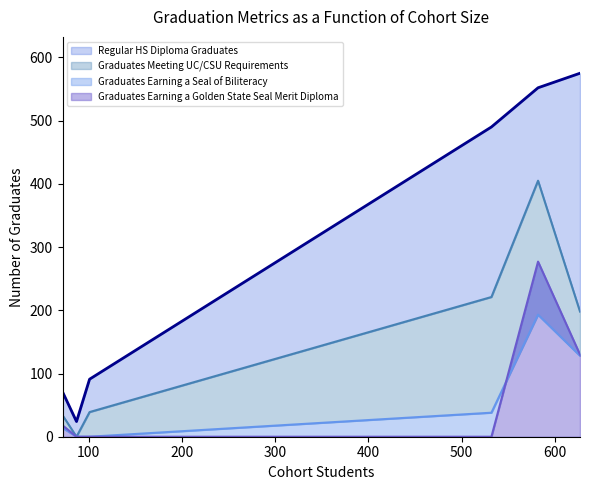

How many lines are shown in the chart?

4